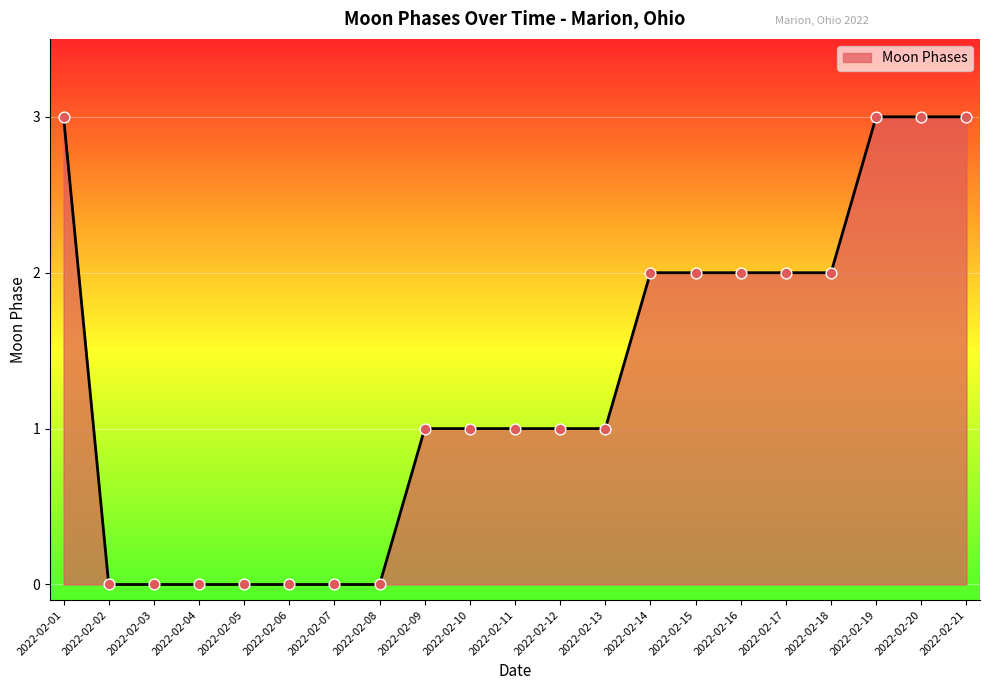

Between 2022-02-02 and 2022-02-17, which is larger?

2022-02-17